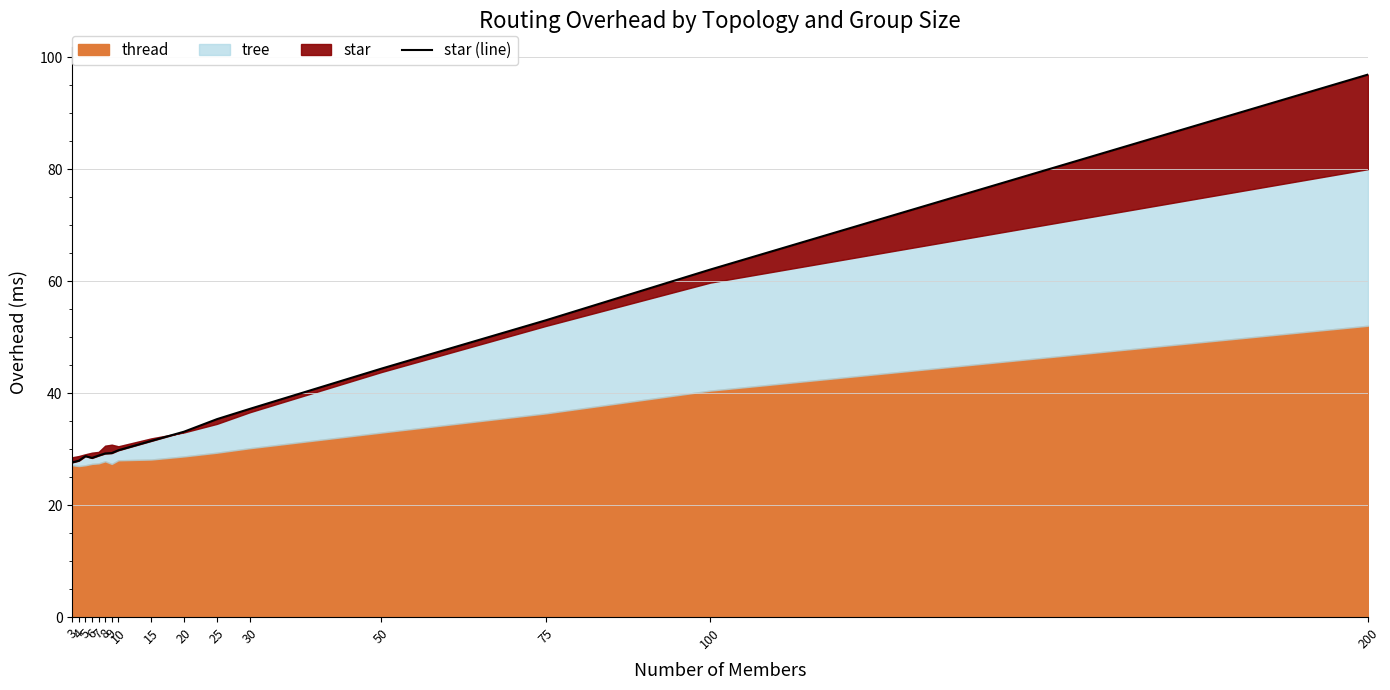

What is the change in value from 5 to 30?

+8.5